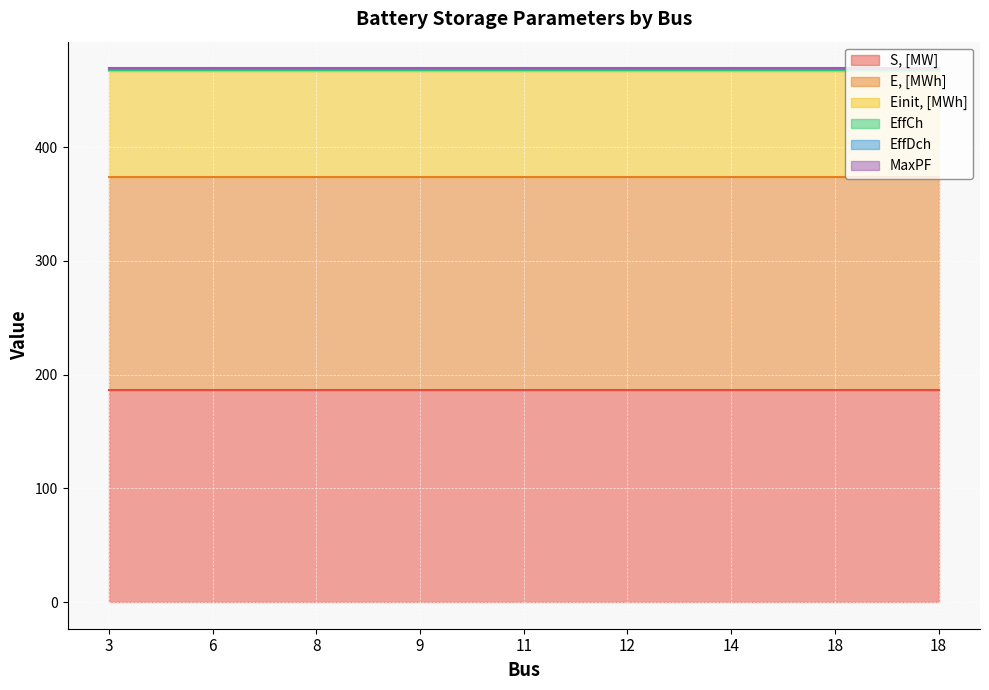

Where is E, [MWh] nearest to the value 186?

3